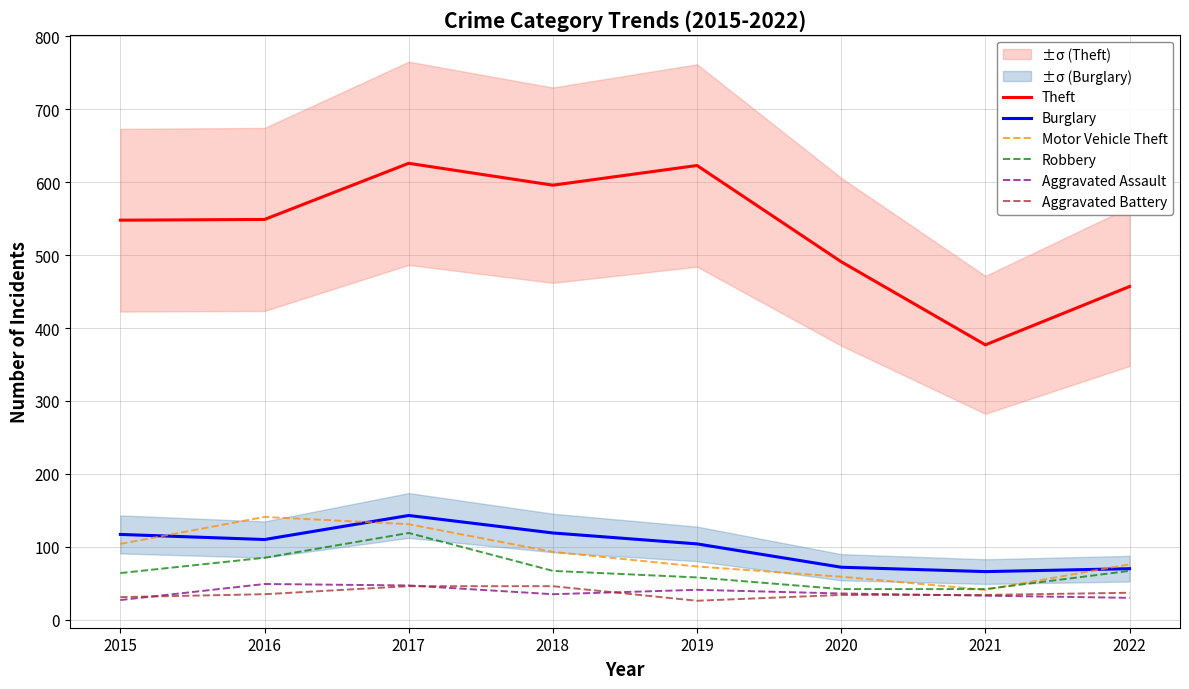

What is the minimum value shown in the chart?

26